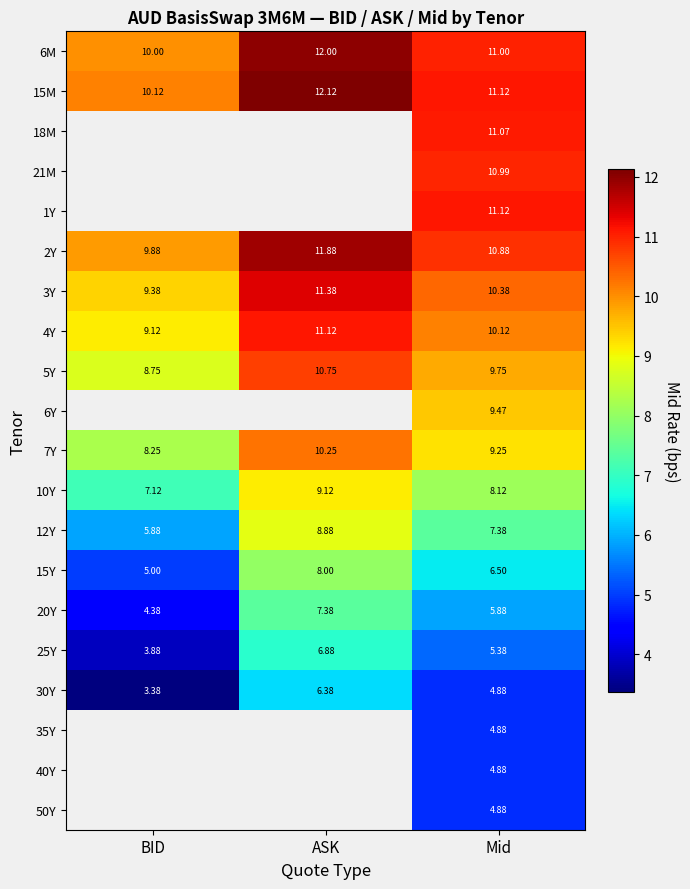

Which category has the lowest value across all series?

BID